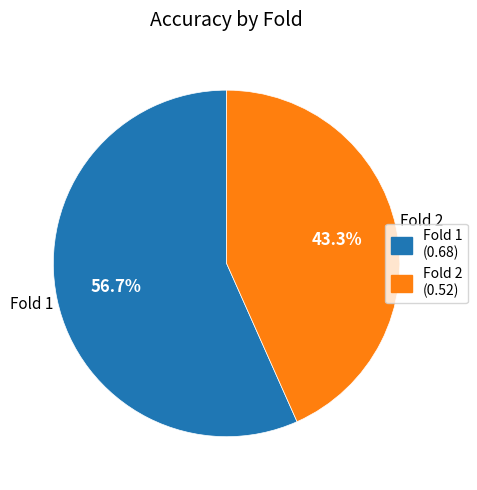

How many slices are in this pie chart?

2